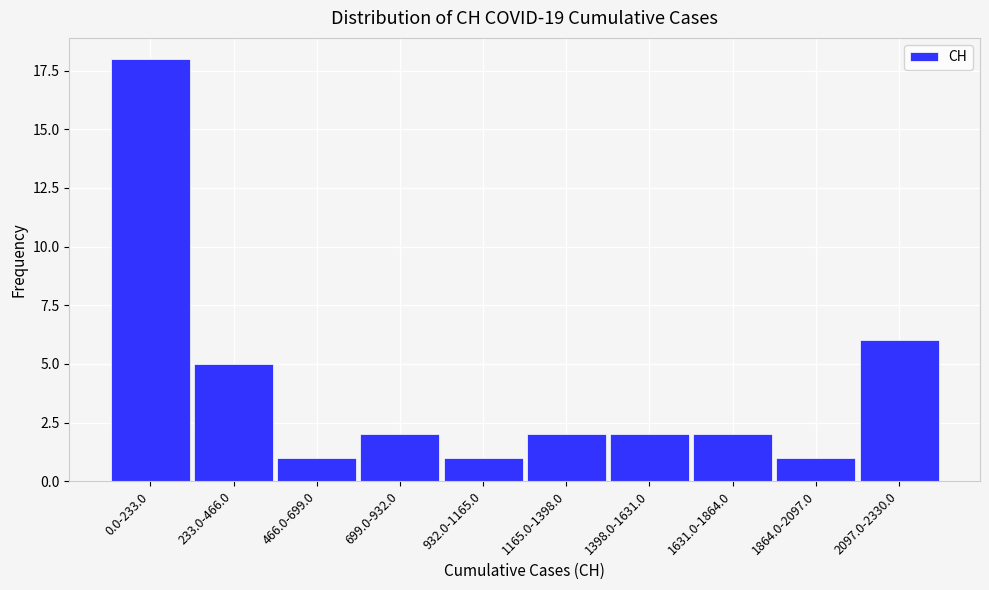

Reading left to right, list all the values displayed in this chart.

0.0-233.0=18	233.0-466.0=5	466.0-699.0=1	699.0-932.0=2	932.0-1165.0=1	1165.0-1398.0=2	1398.0-1631.0=2	1631.0-1864.0=2	1864.0-2097.0=1	2097.0-2330.0=6